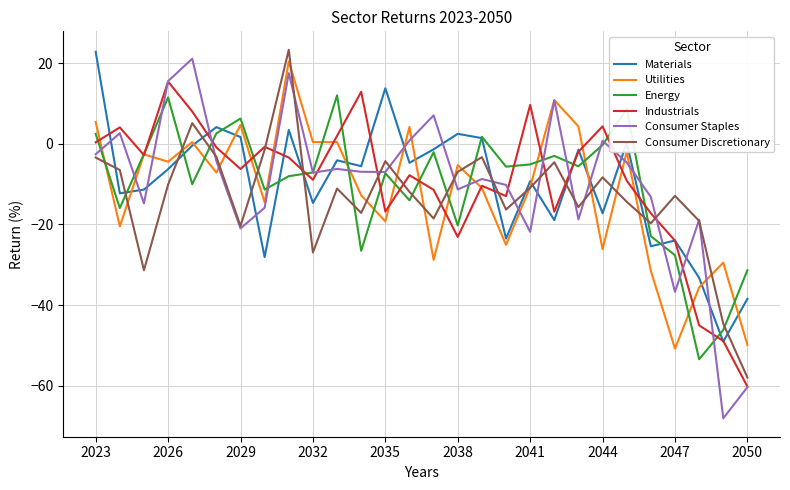

Which series has the largest range (max minus min)?

Consumer Staples